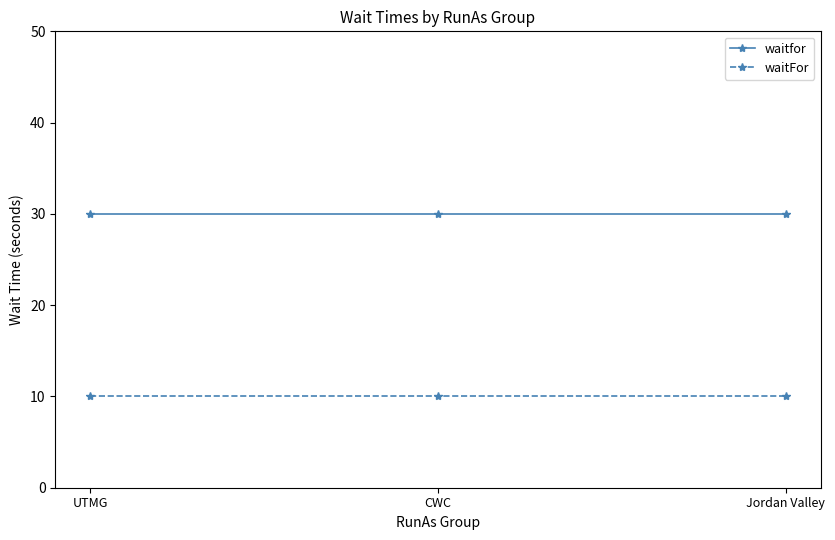

What is the greatest value displayed?

30